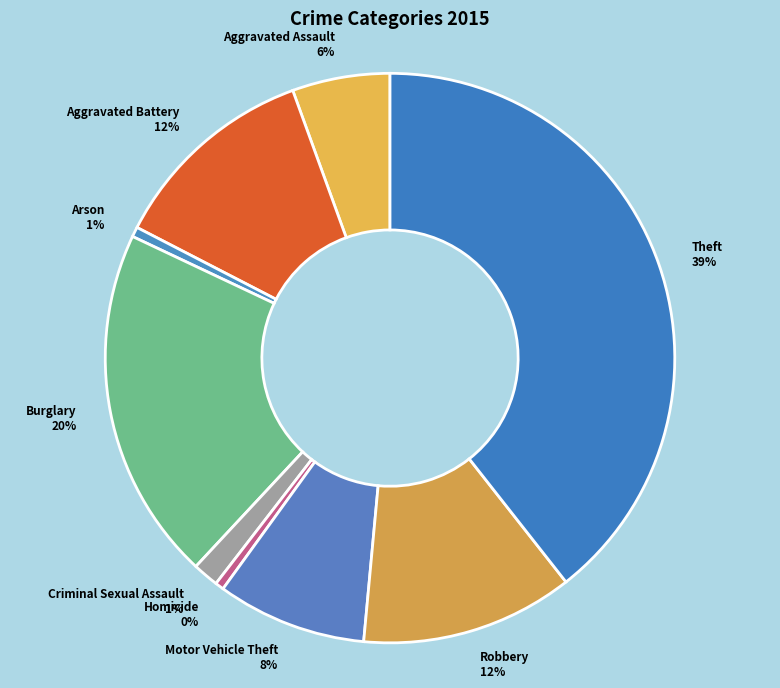

How many segments does this pie chart have?

9